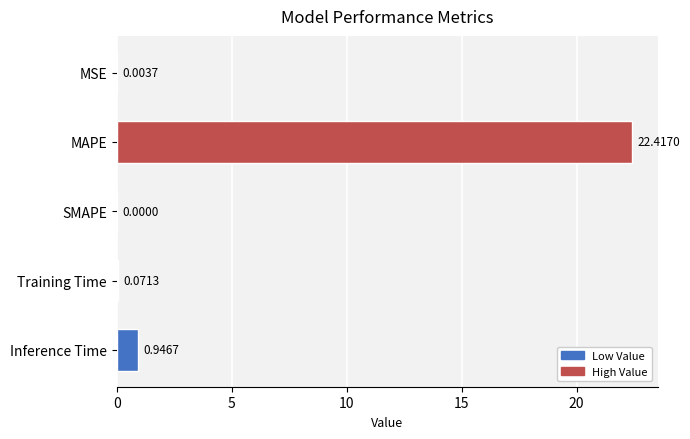

At which label is the value closest to 11?

Inference Time